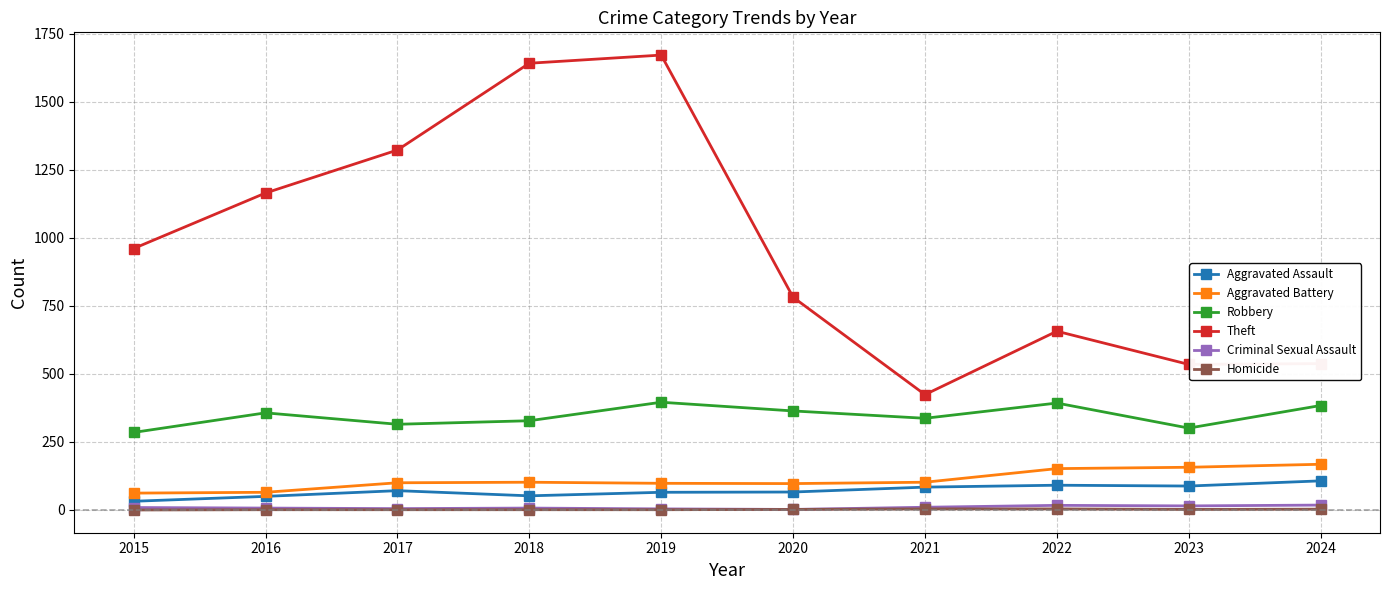

How many distinct data groups are displayed?

6